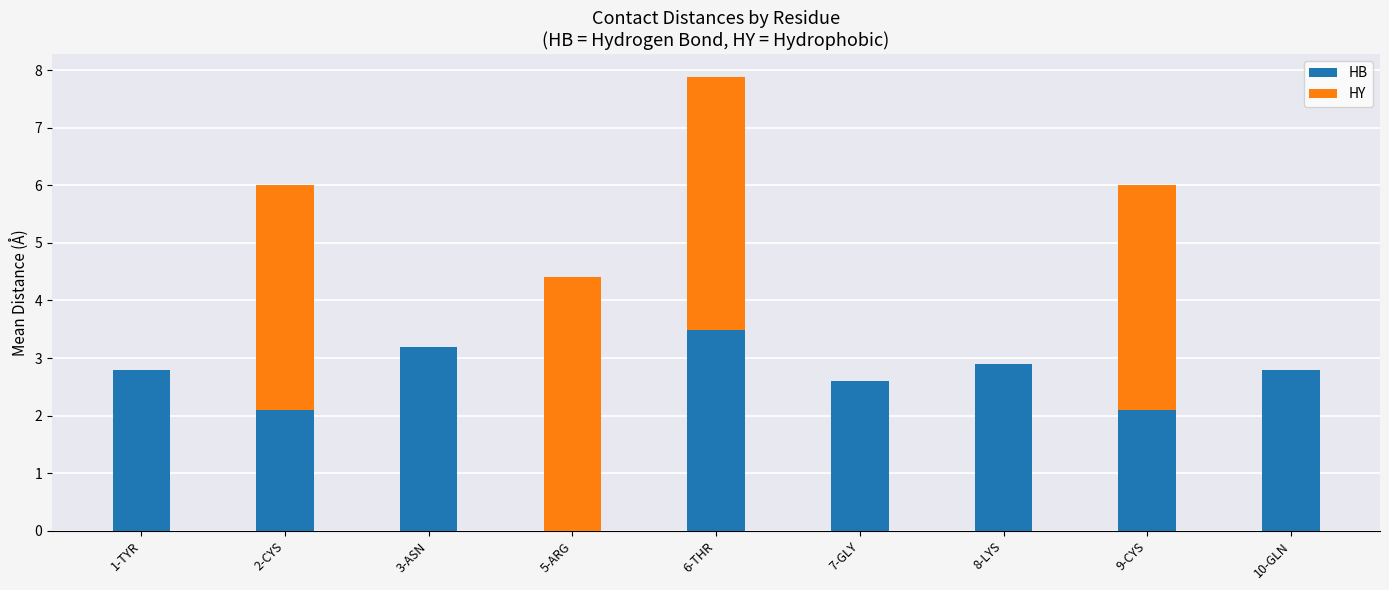

At which label does HB reach its peak?

6-THR